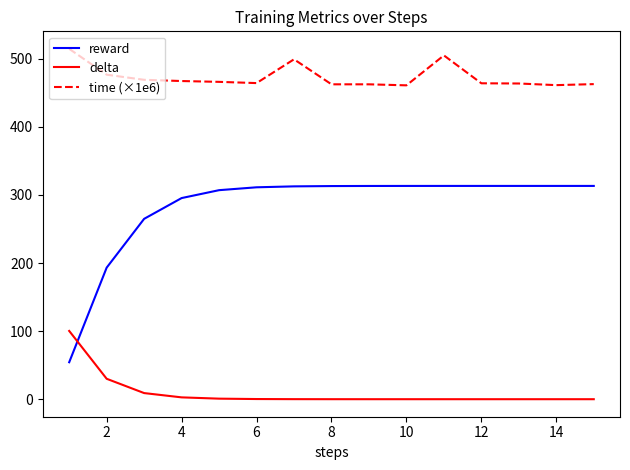

How many lines are shown in the chart?

3